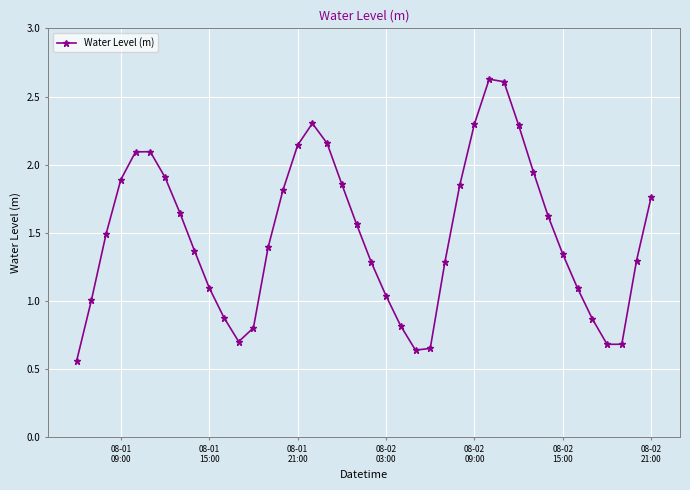

How many interior local peaks (higher than both neighbors) does the data have?

3